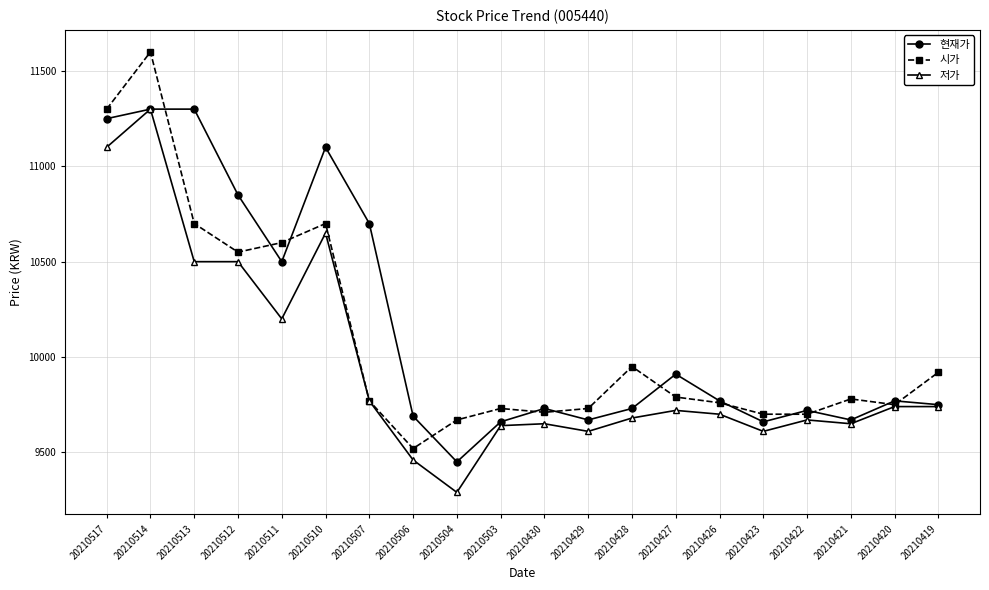

What is the highest value of the 현재가 series?

11300